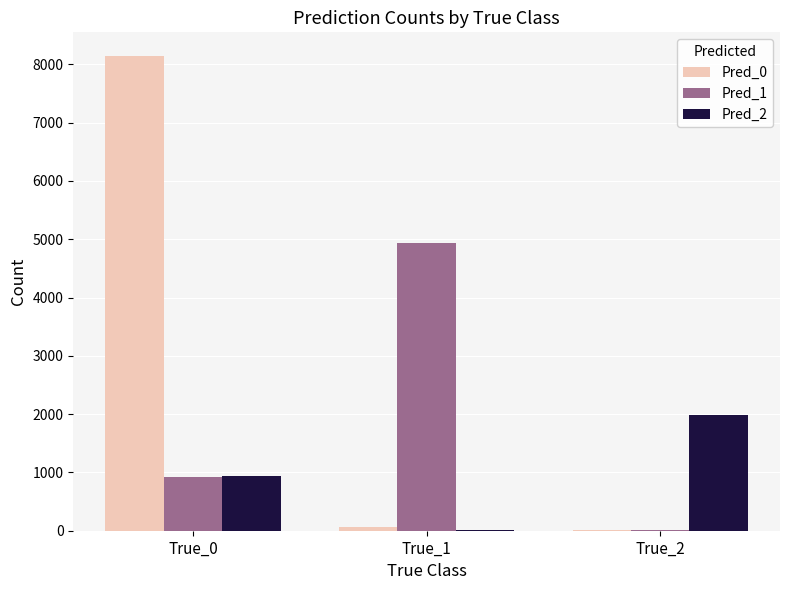

What is the sum of the Pred_0 values at True_2 and True_0?

8154